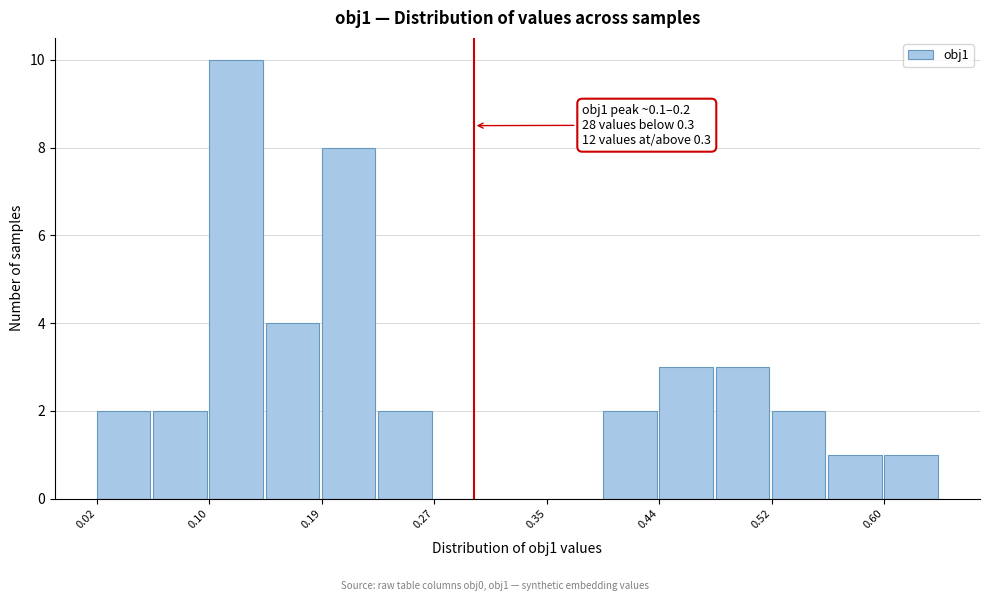

Which range on the x-axis has the tallest bar?

0.10 to 0.15